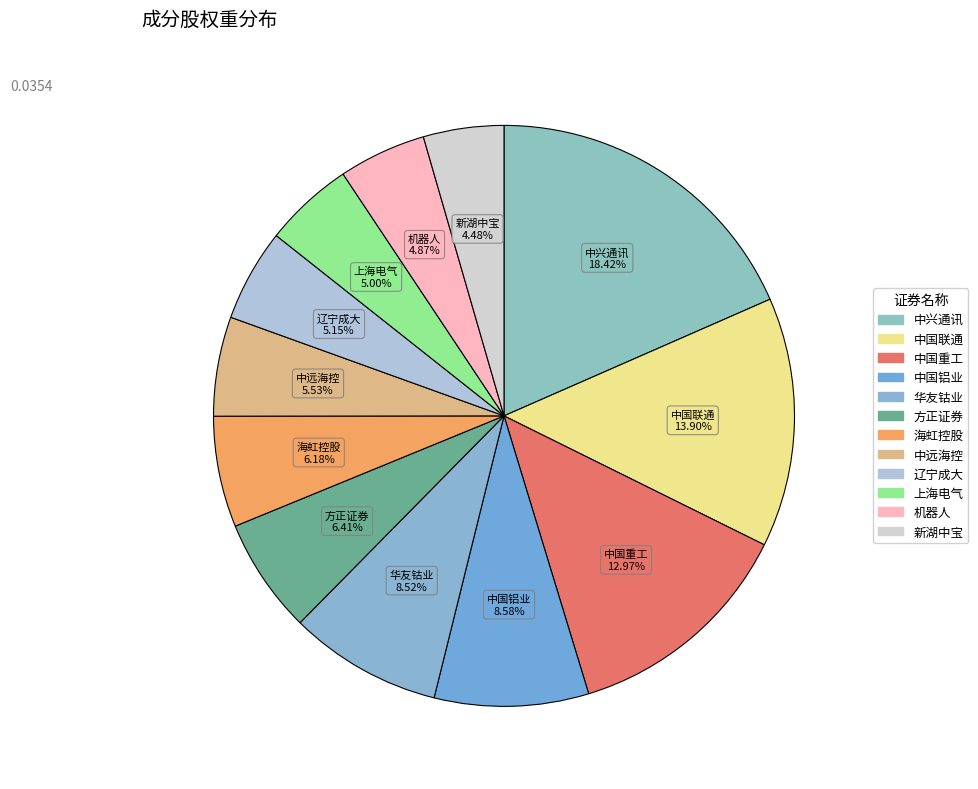

How many segments does this pie chart have?

12